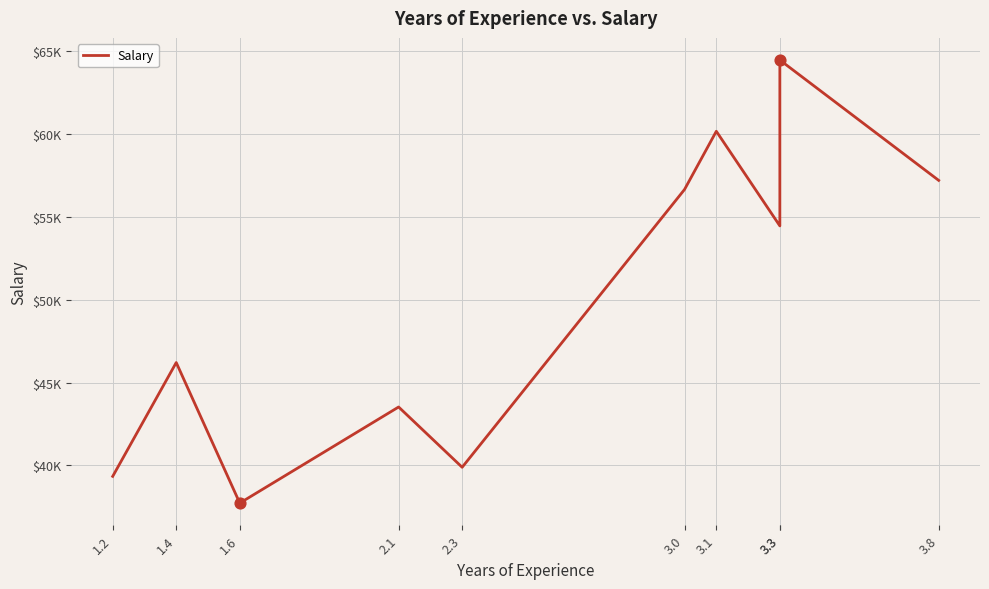

What is the change in value from 2.1 to 3.8?

+13664